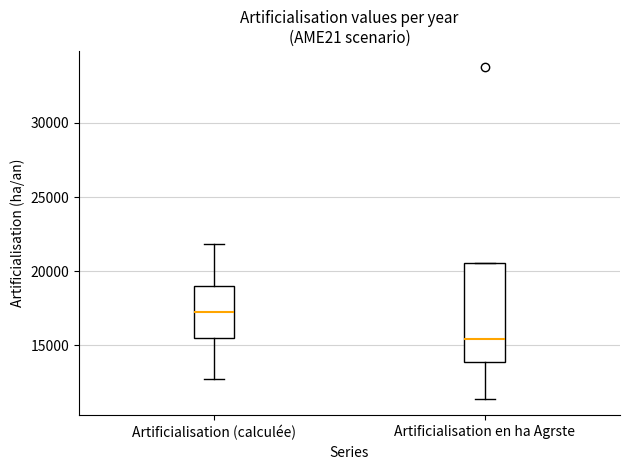

Reading left to right, transcribe this box plot: for each box, give where its median line is, the range the box spans, and where its two whiskers end, as read against the y-axis. The values are not printed on the chart, so give them approximately, as read against the axis.

Artificialisation (calculée): median 17000, box 15500 to 19000, whiskers 12500 to 22000
Artificialisation en ha Agrste: median 15500, box 14000 to 20500, whiskers 11500 to 20500